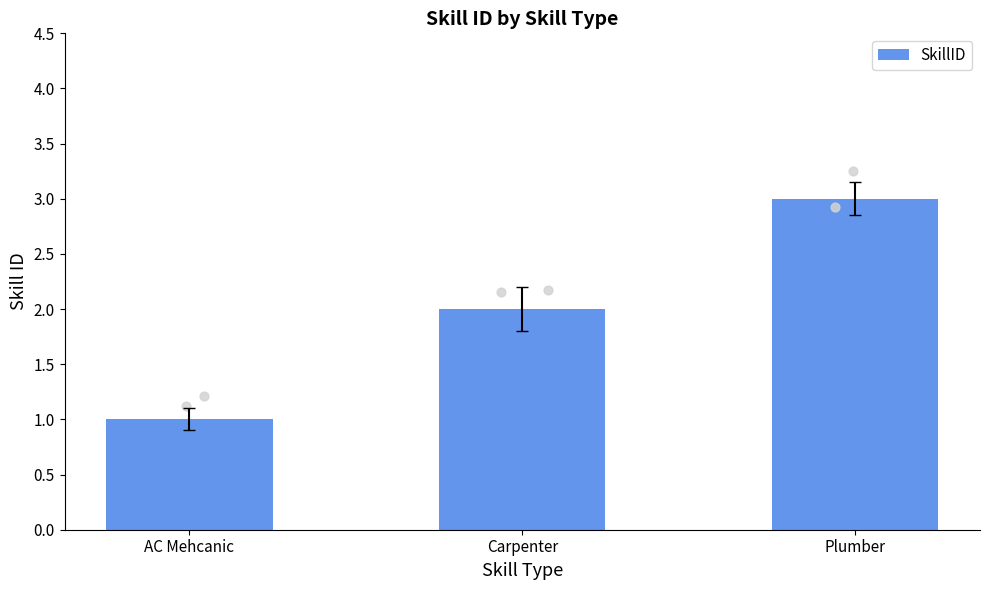

Approximately how many times larger is the value at Carpenter compared to AC Mehcanic?

2.0